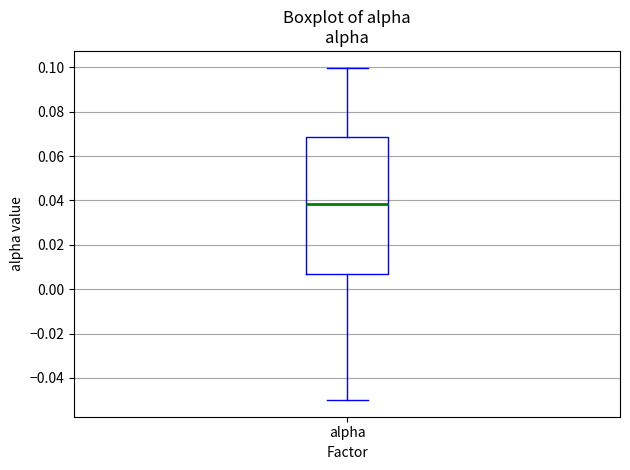

Read this box plot against the y-axis: the position of the median line, the range covered by the box, and the ends of both whiskers. The values are not printed on the chart, so give them approximately, as read against the axis.

median 0.038, box 0.006 to 0.068, whiskers -0.050 to 0.100